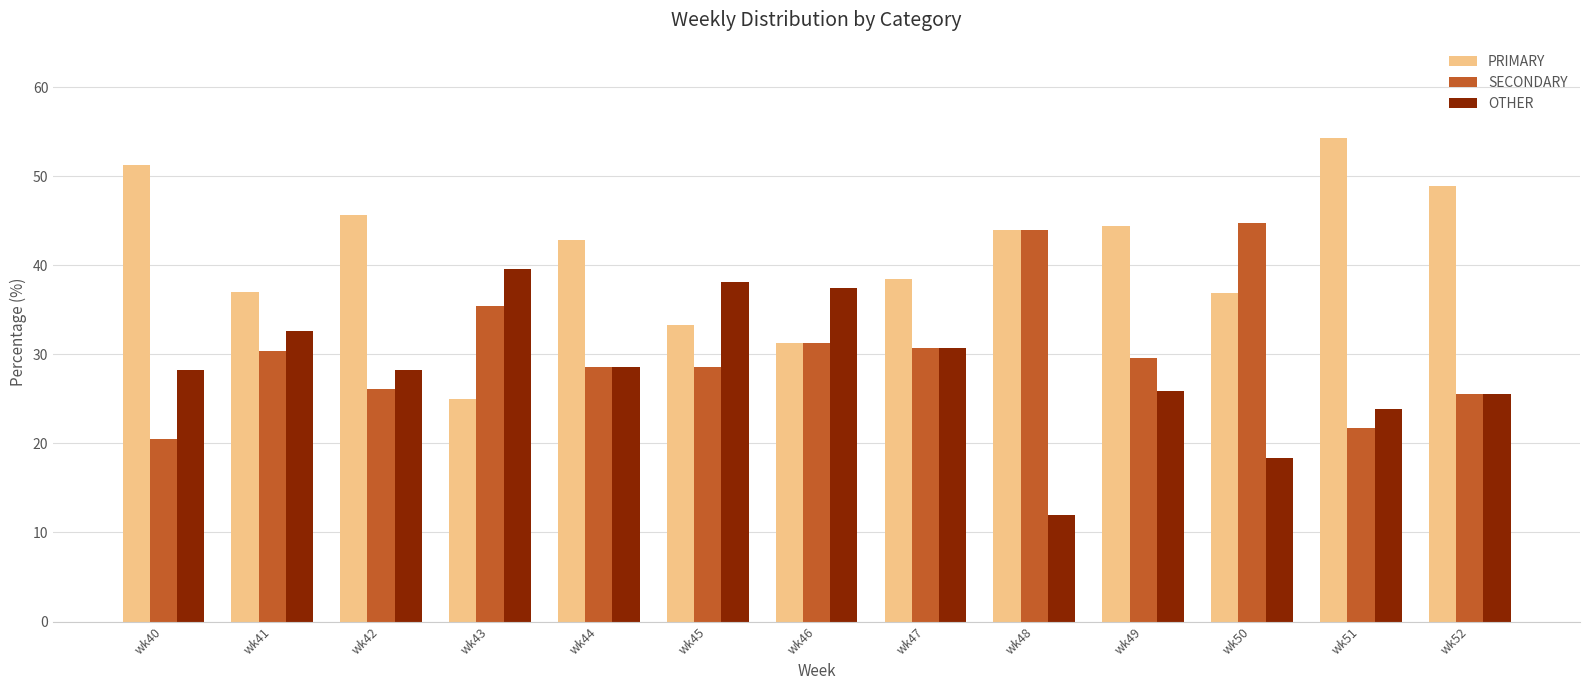

Where does the PRIMARY series first go above 42?

wk40